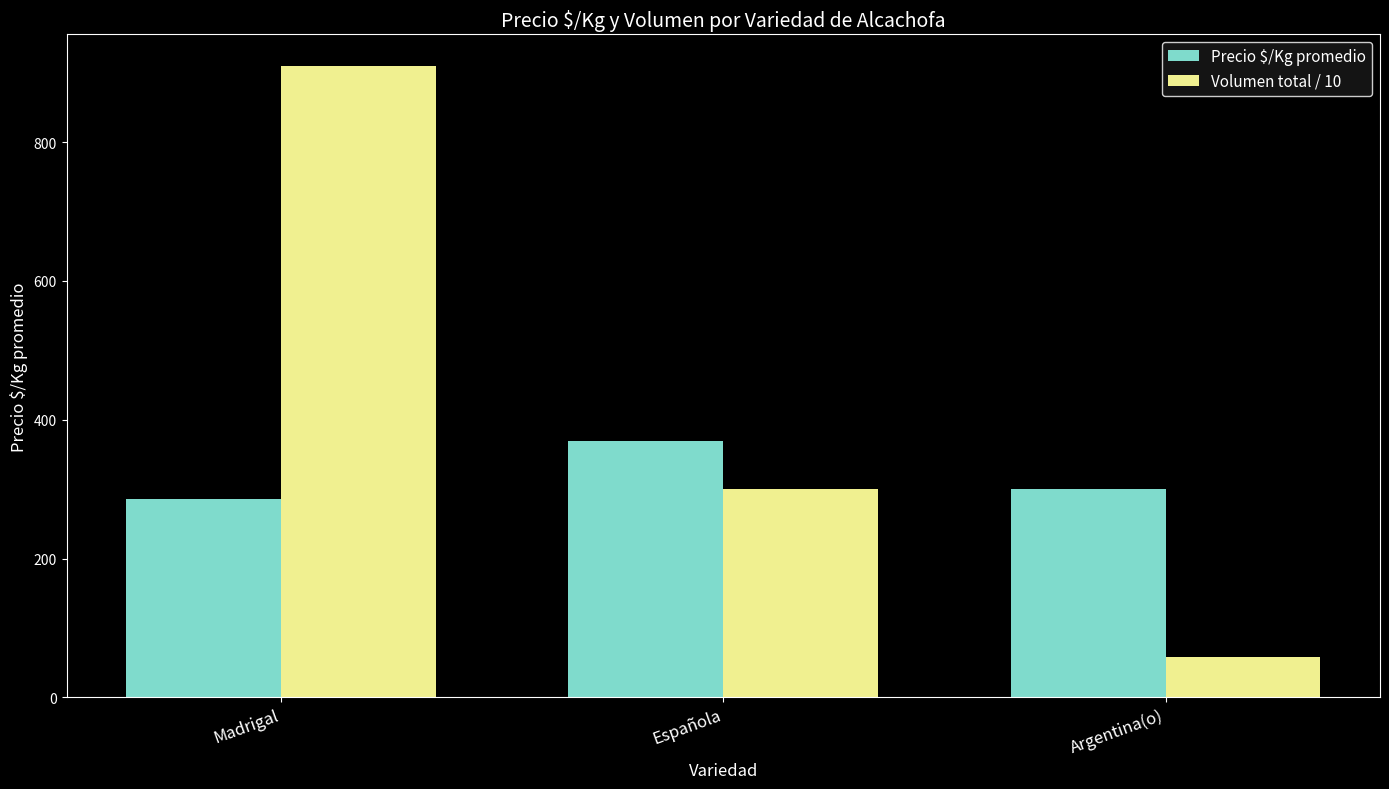

What is the smallest value displayed?

58